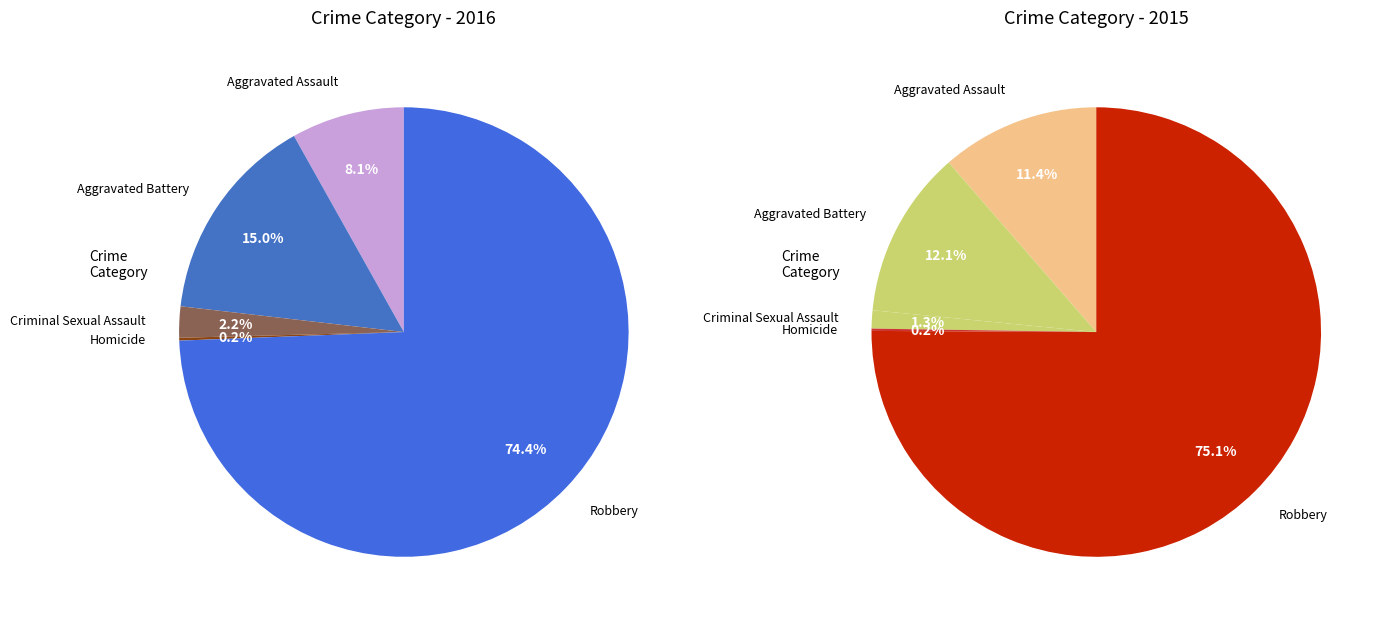

To the nearest percent, what percentage of the pie is Aggravated Assault?

8%